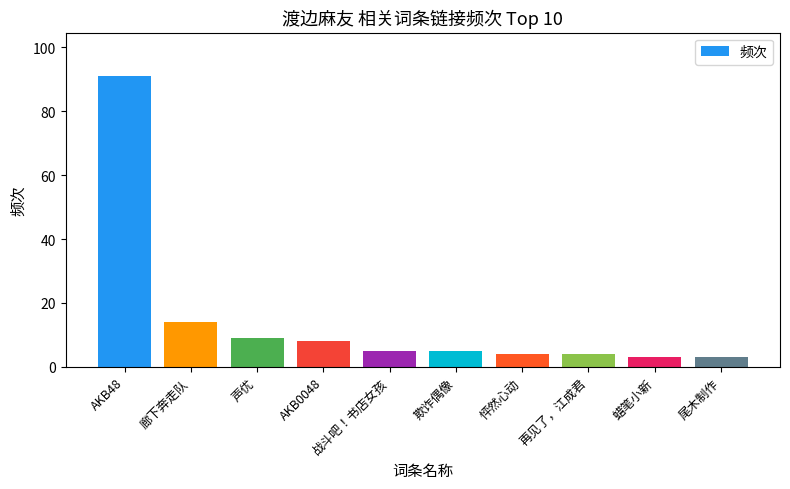

Which category has the highest value across all series?

AKB48